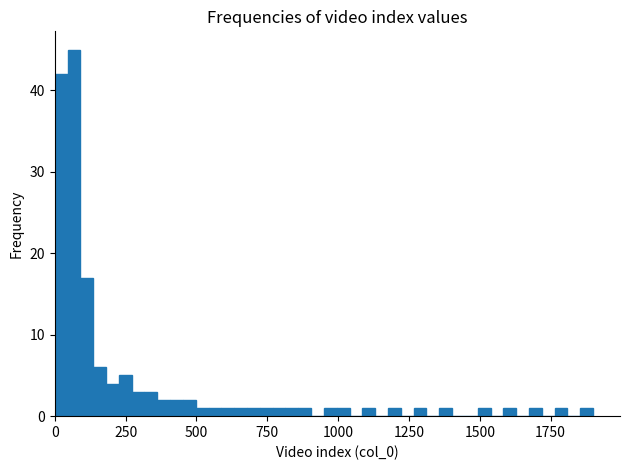

Read against the x-axis, roughly where is the centre of the tallest bar?

50